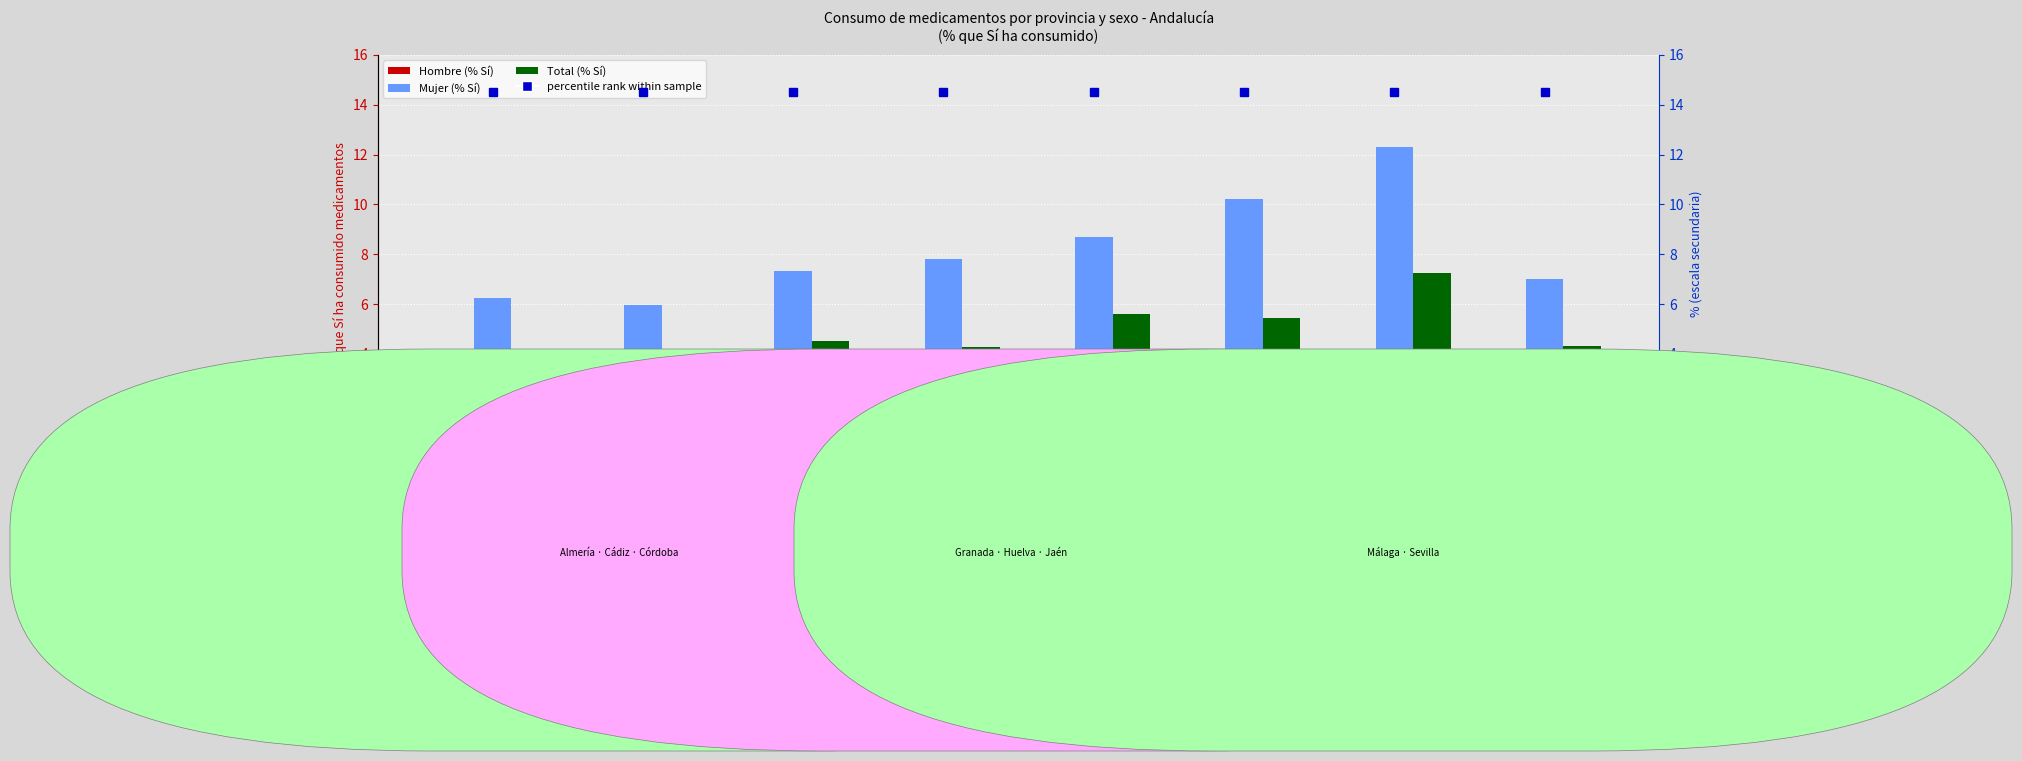

What position from the left is Sevilla?

8